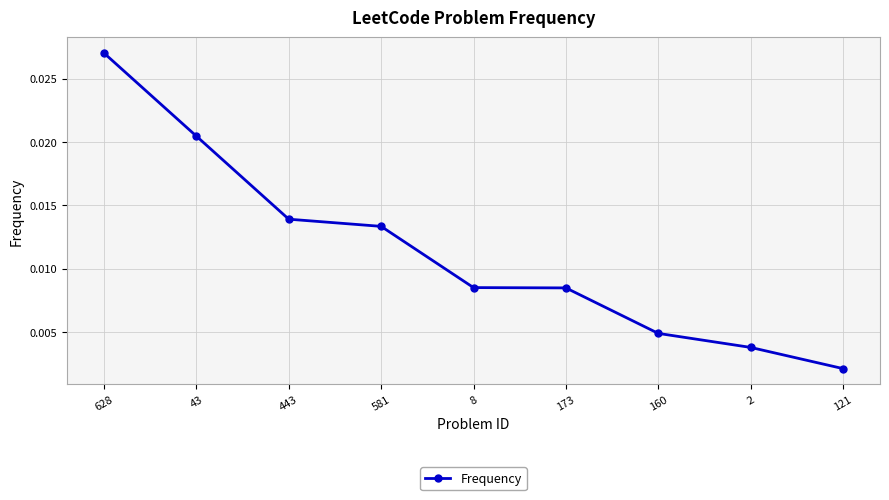

Which category has the highest value across all series?

628